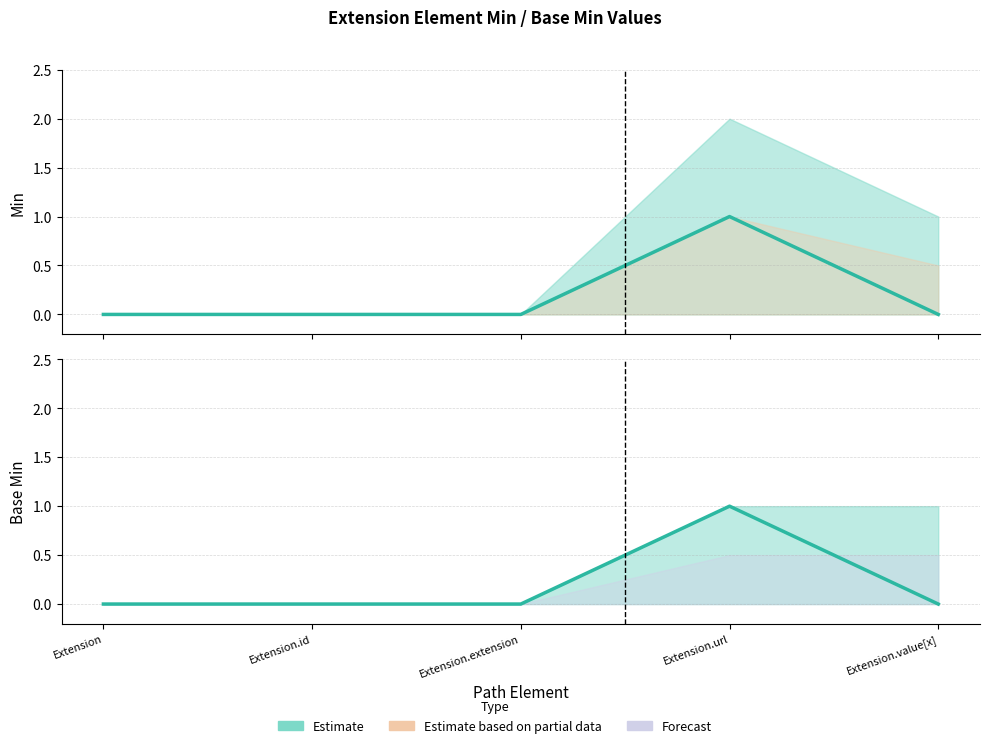

Which series has the largest total across all categories?

Min (estimate)